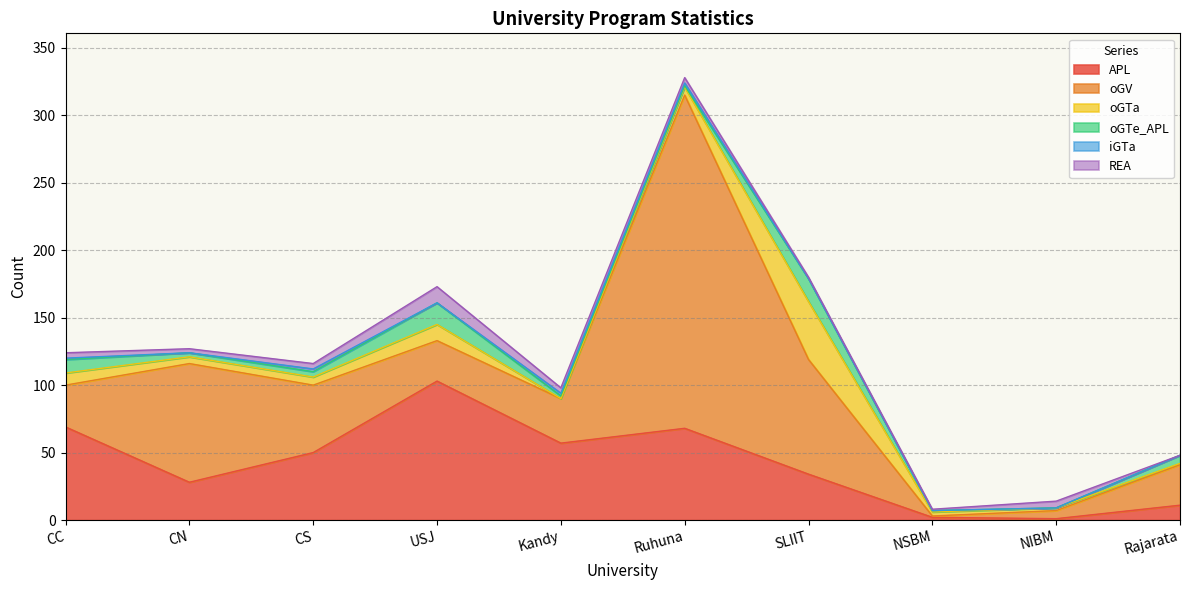

True or false: oGTa has more than 1 points higher than both neighbors.

True